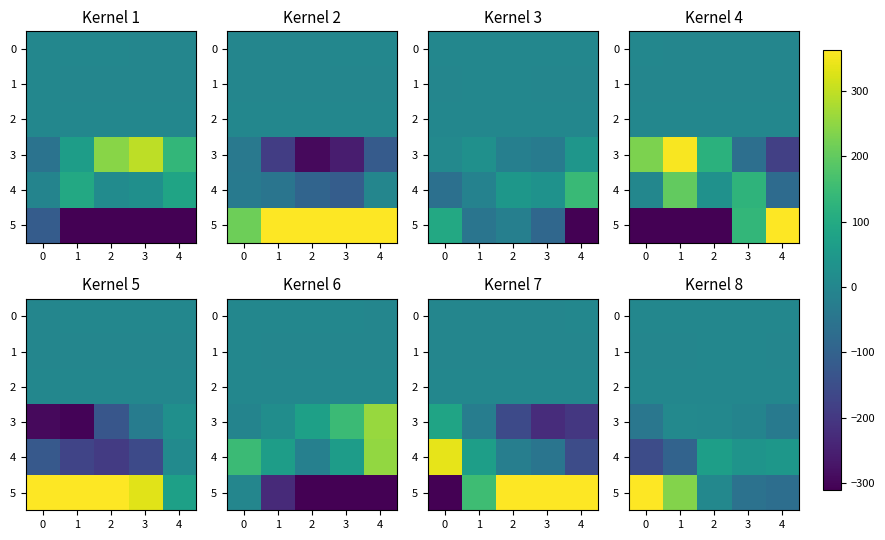

The value of 2 at 0 is 1.8. True or false?

False